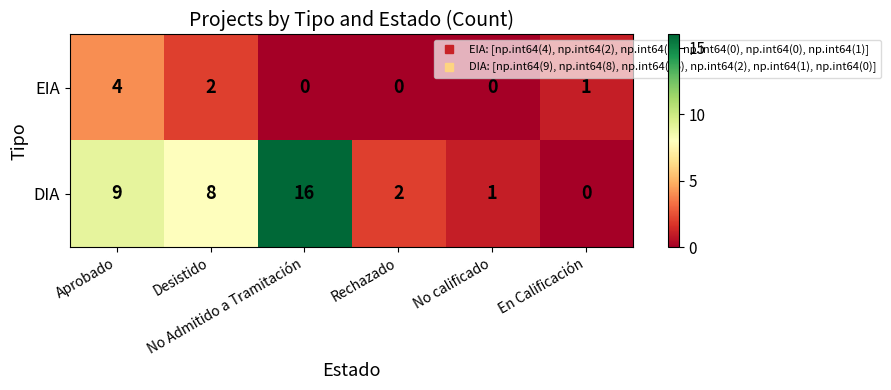

What is the average value of the DIA series?

6